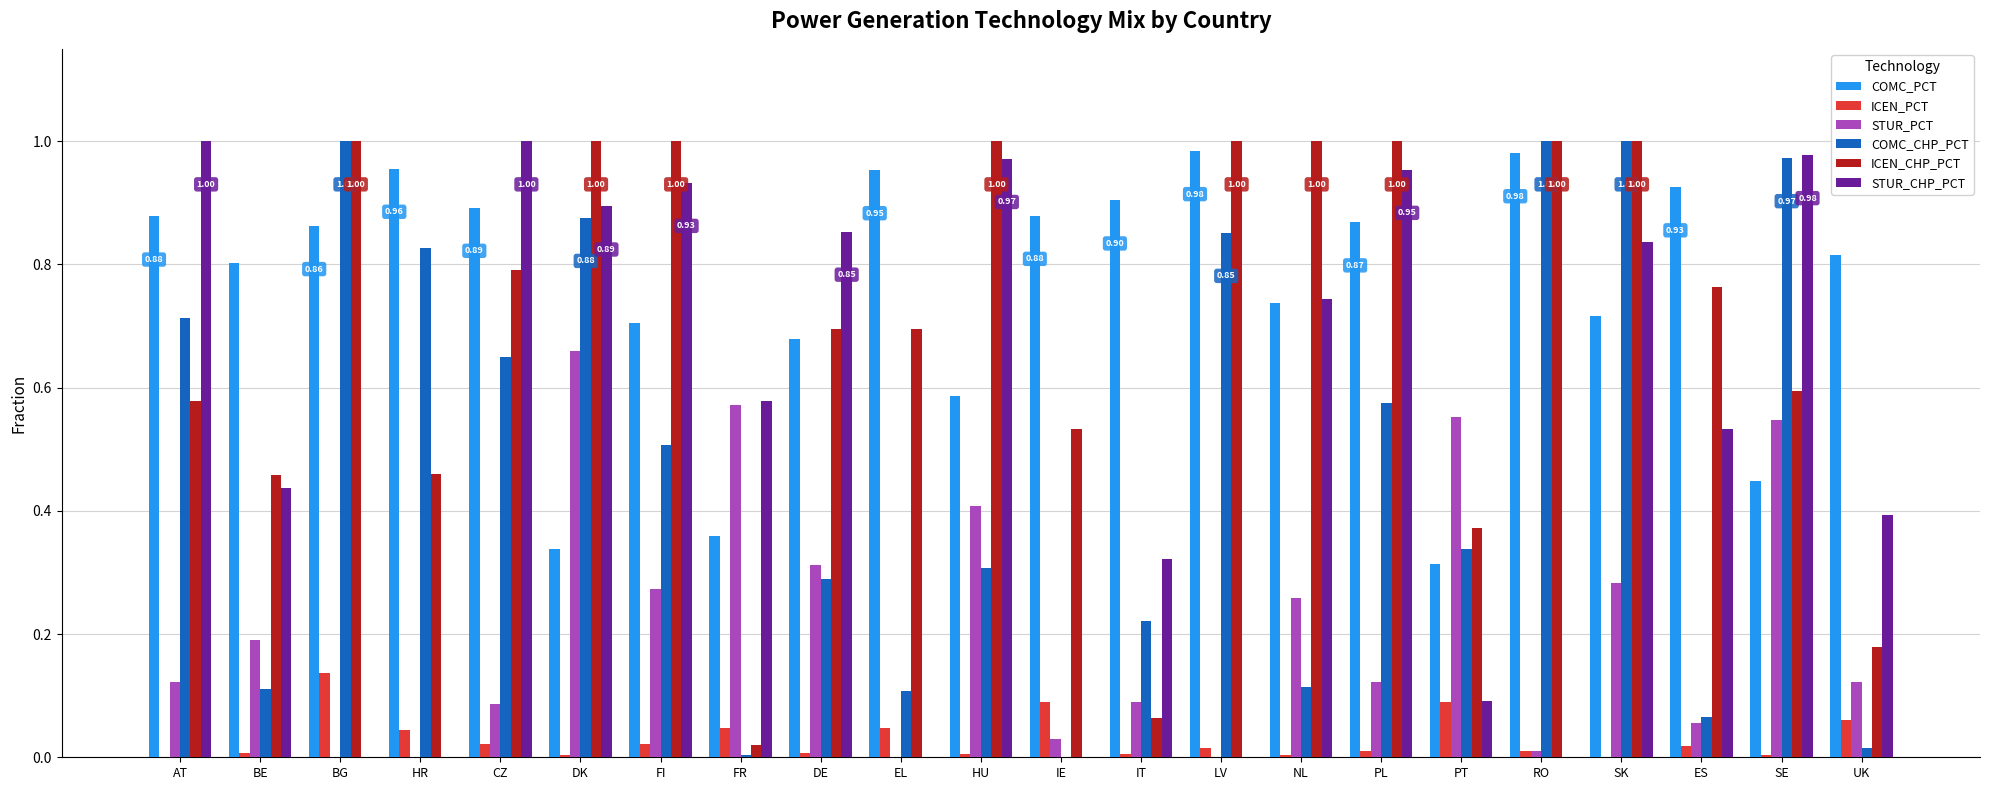

The ICEN_CHP_PCT series shows 0.2 at LV. True or false?

False